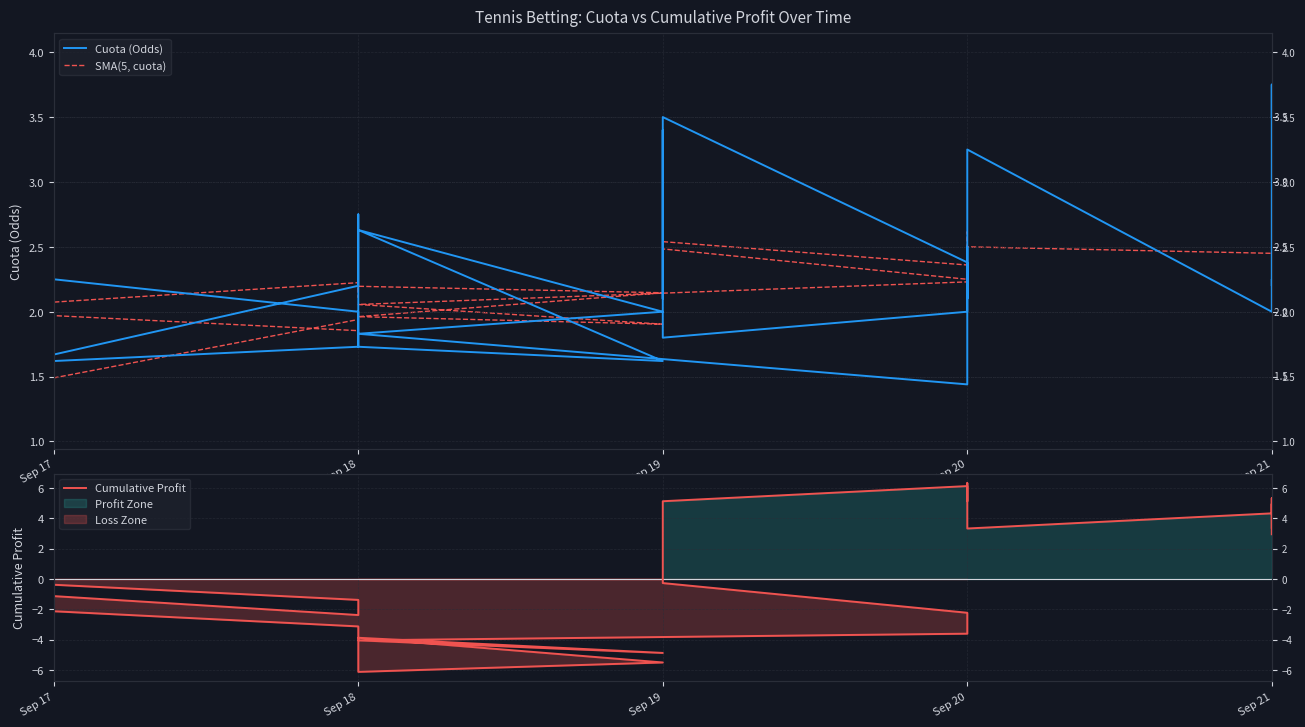

Between which two adjacent categories do Cumulative Profit and Cuota (Odds) first intersect?

Sep 19 and Sep 19